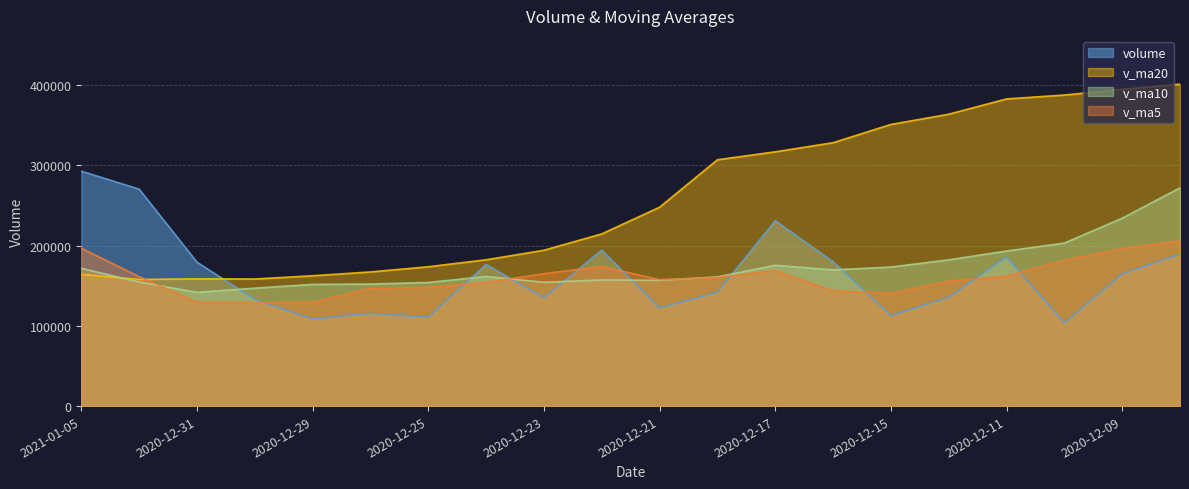

What is the difference between the highest and lowest values at 2020-12-29?

53981.4